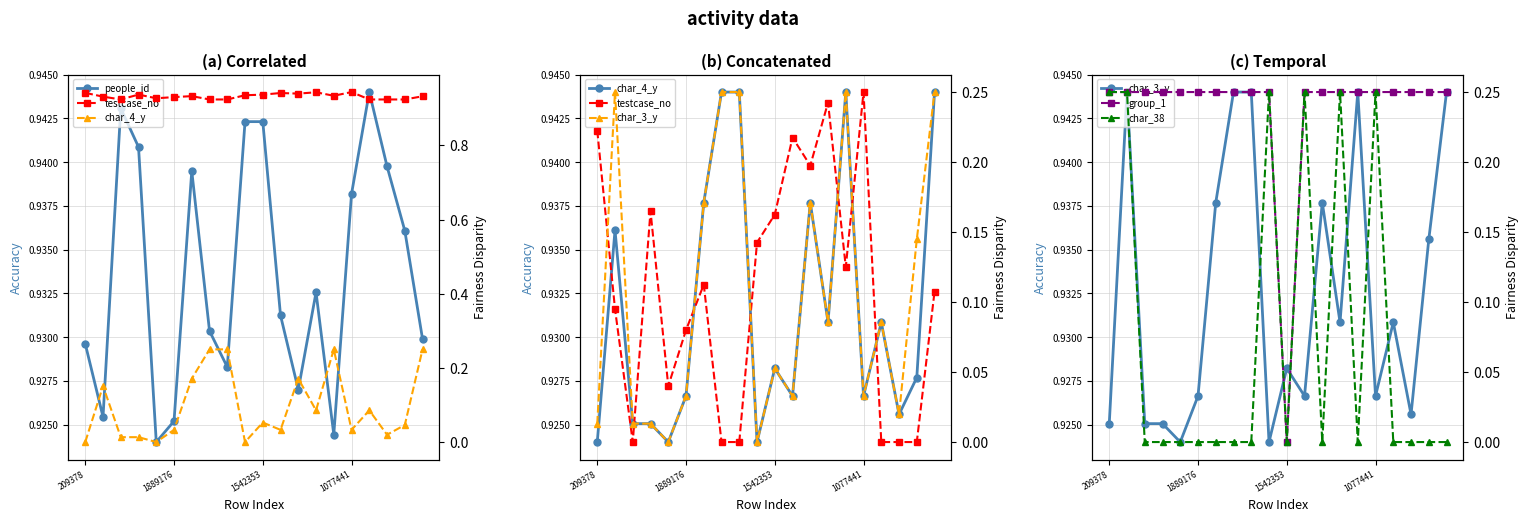

At how many categories does at least one series exceed 0?

20